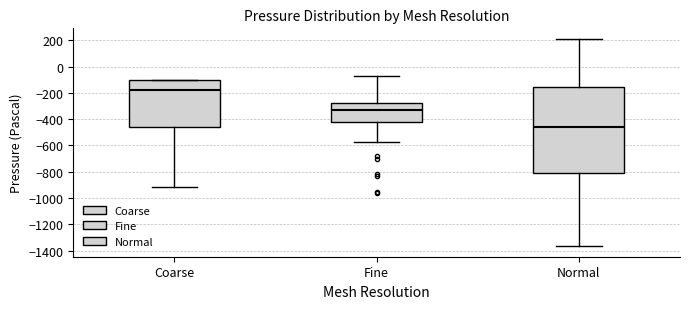

Where is the upper edge of the box for Fine on the y-axis? The values are not printed on the chart, so give them approximately, as read against the axis.

-280